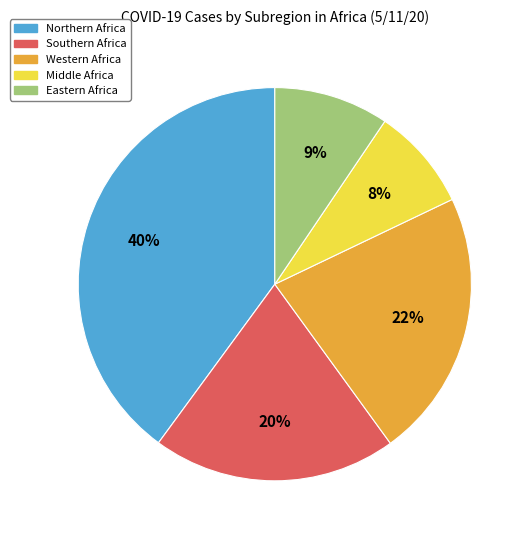

To the nearest percent, what is the average slice percentage?

20%